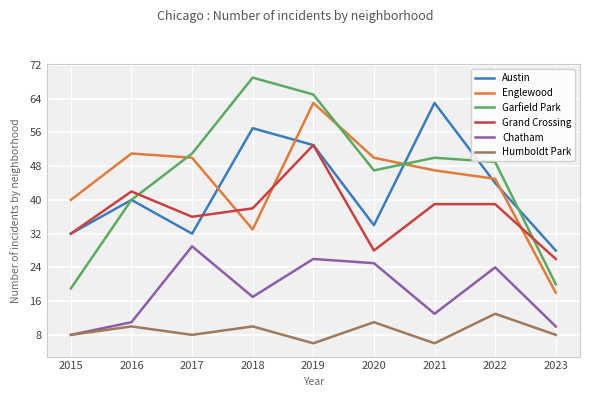

What value does the Humboldt Park series have at 2018?

10